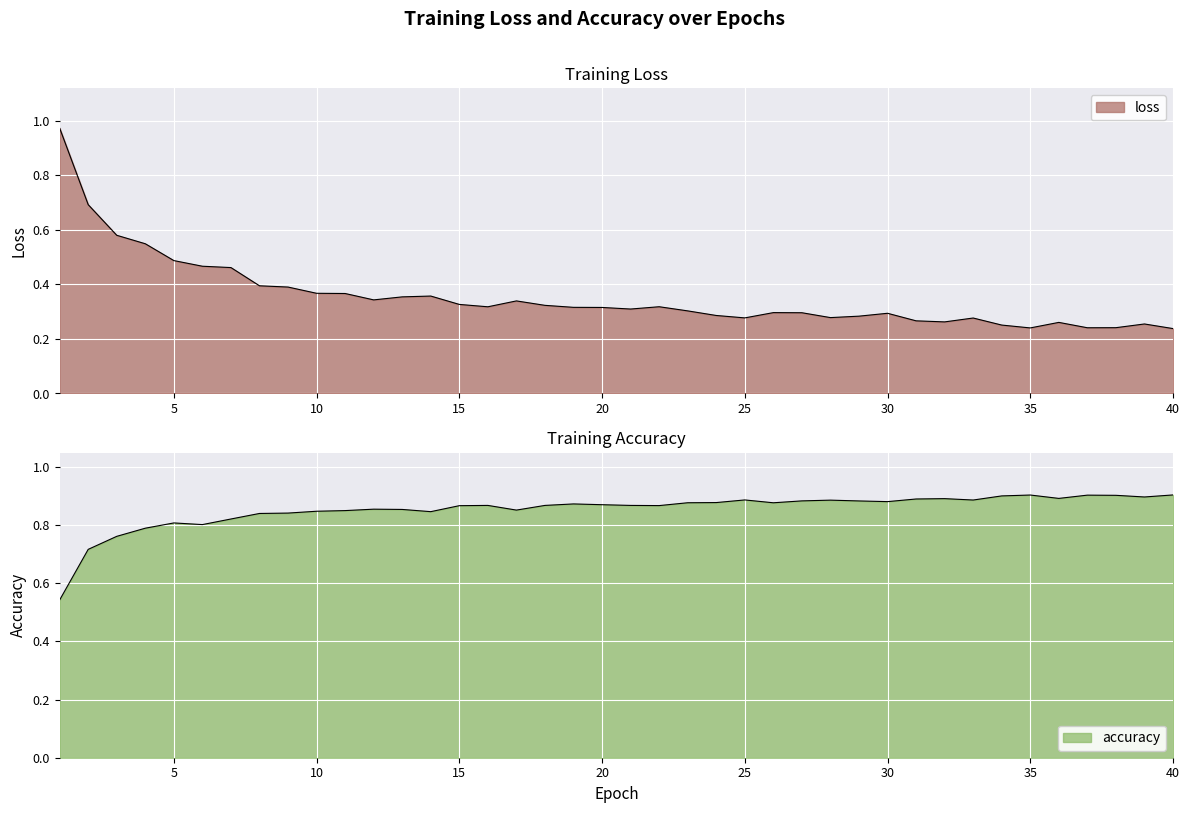

What is the minimum value for loss?

0.2